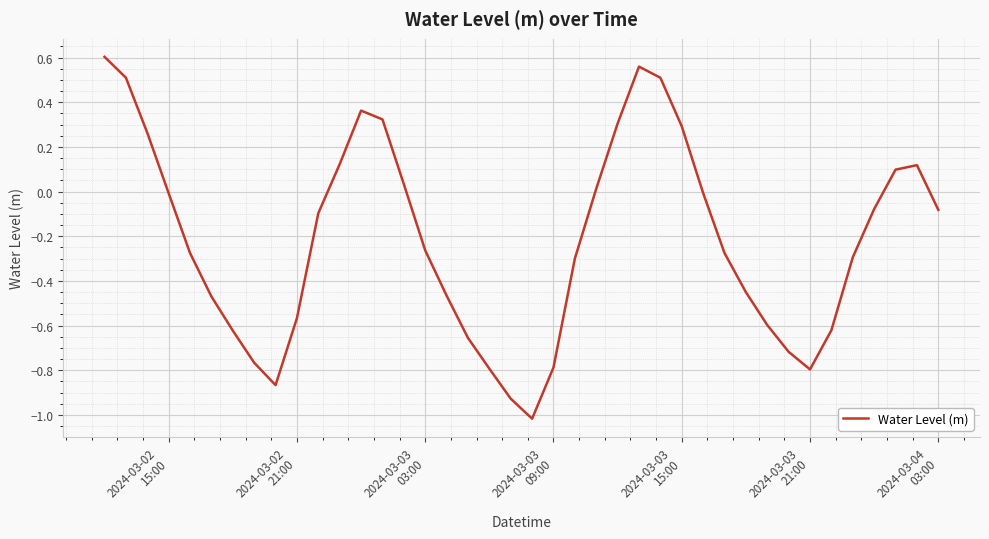

What is the smallest value displayed?

-1.0